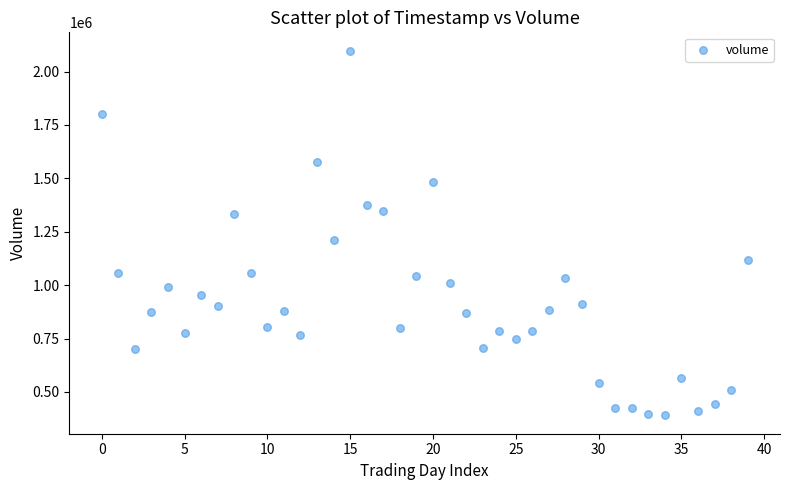

What Y value in the scatter plot is closest to 1244200?

1212800